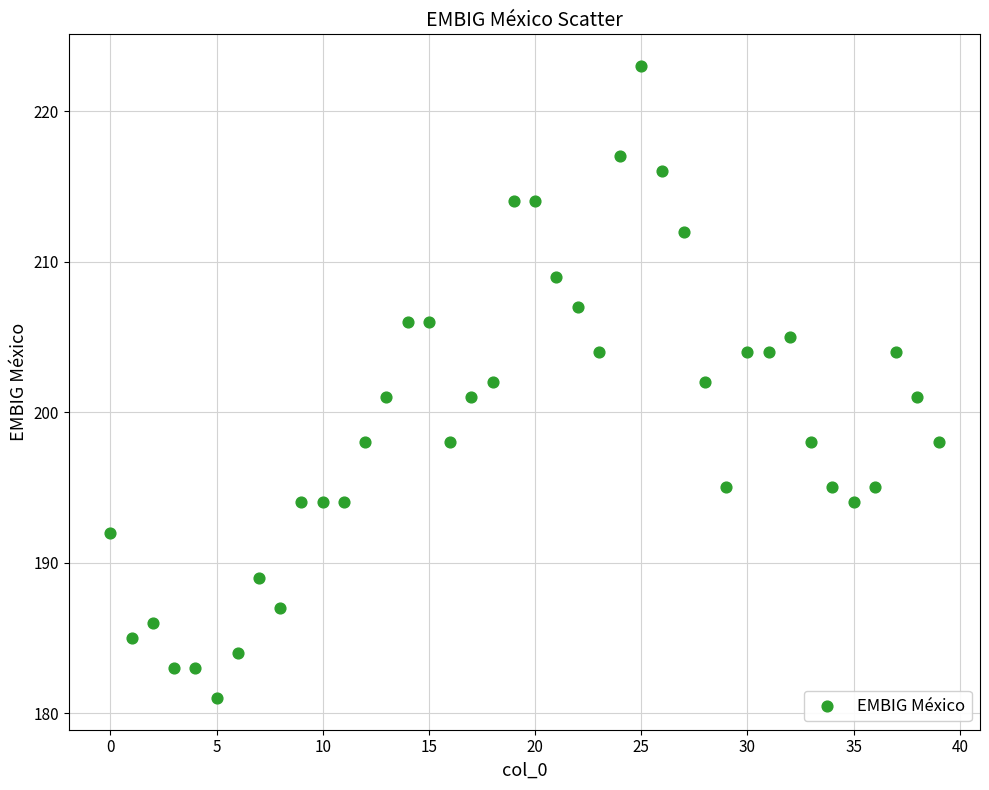

What is the range of Y values (max minus min)?

42